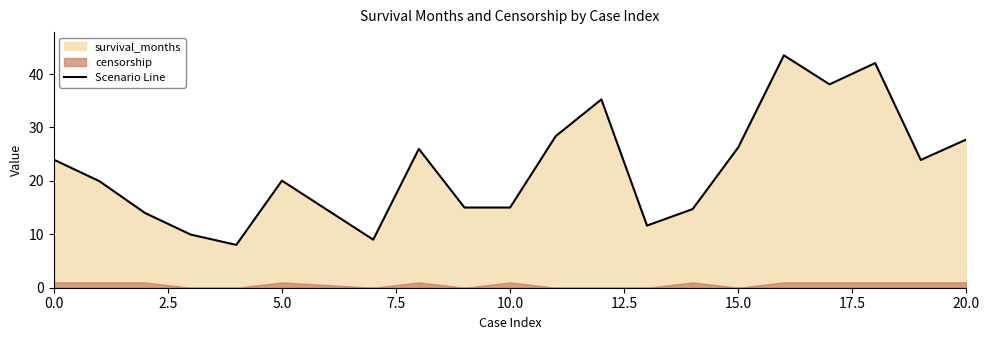

Is it true that Scenario Line equals 27.8 at 20.0?

True